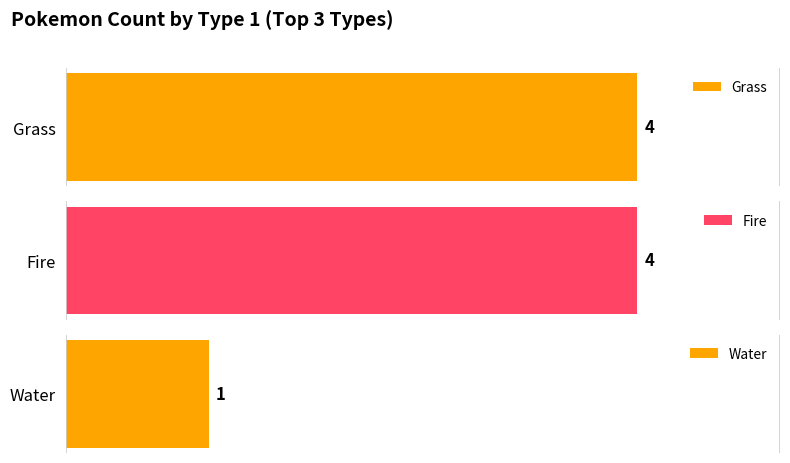

Approximately how many times larger is the value at Grass compared to Fire?

1.0